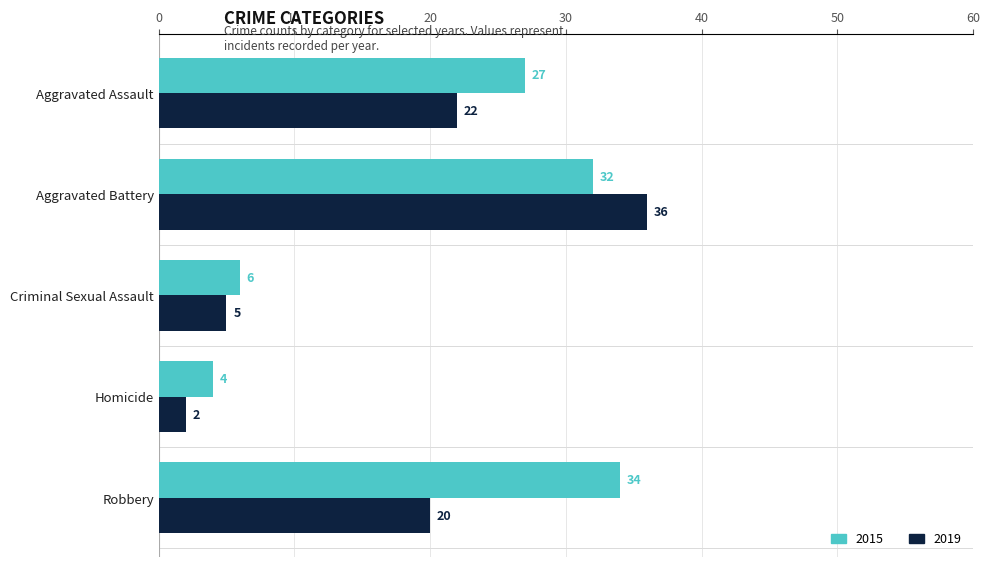

How many data points does each series have?

5